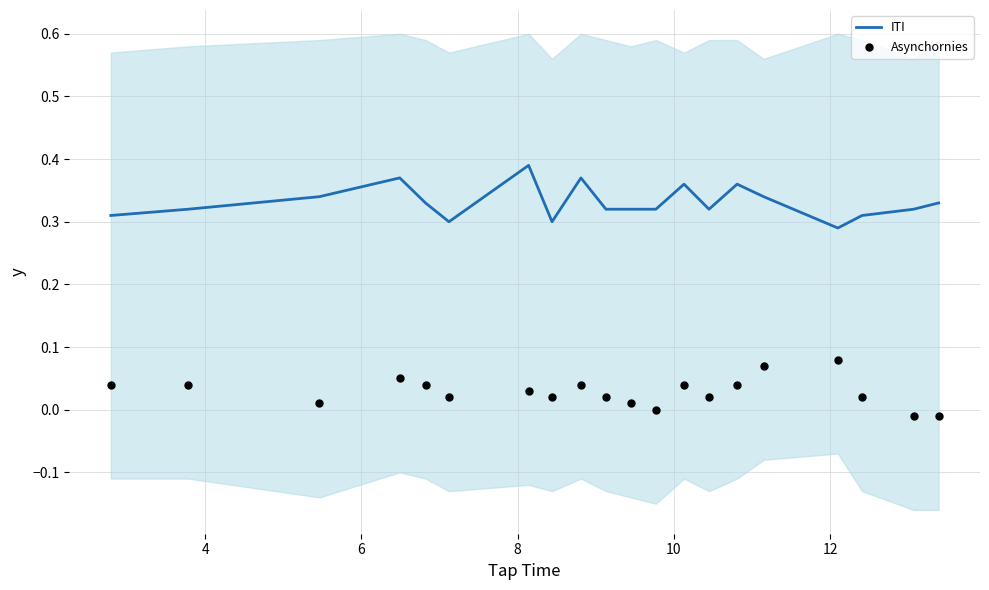

What are all the series names shown in the legend?

ITI, Asynchornies